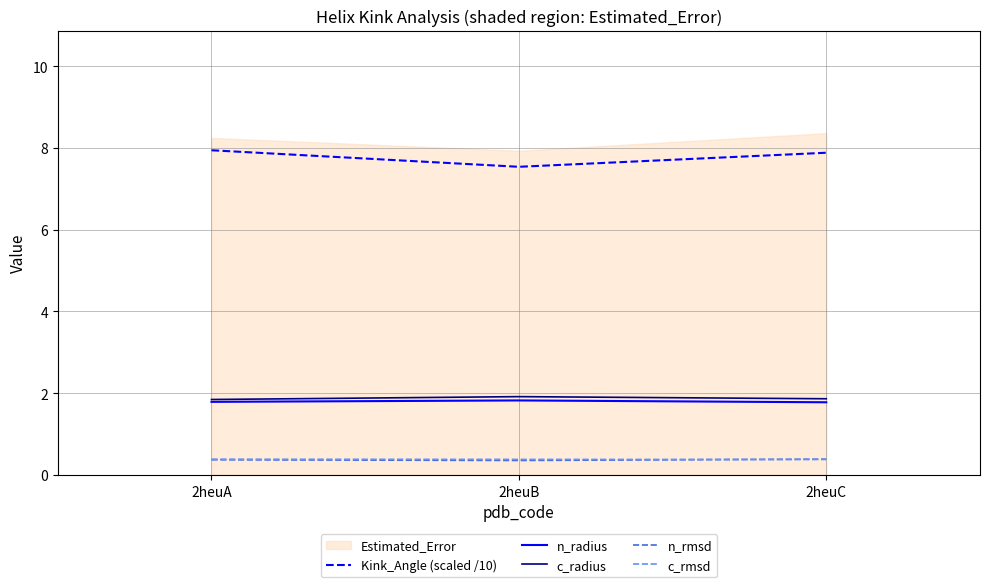

Which category has the lowest value in the Kink_Angle (scaled /10) series?

2heuB